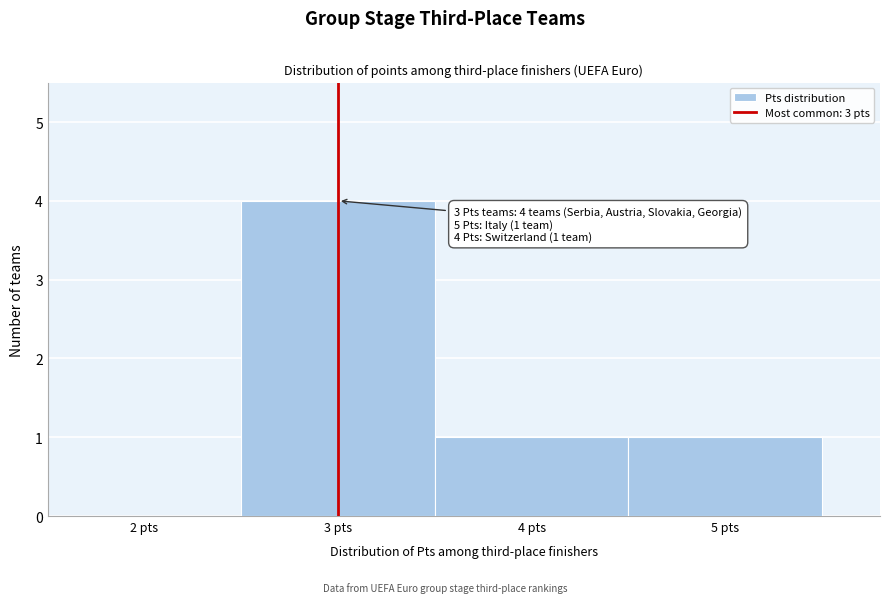

Which range on the x-axis has the tallest bar?

2.5 to 3.5